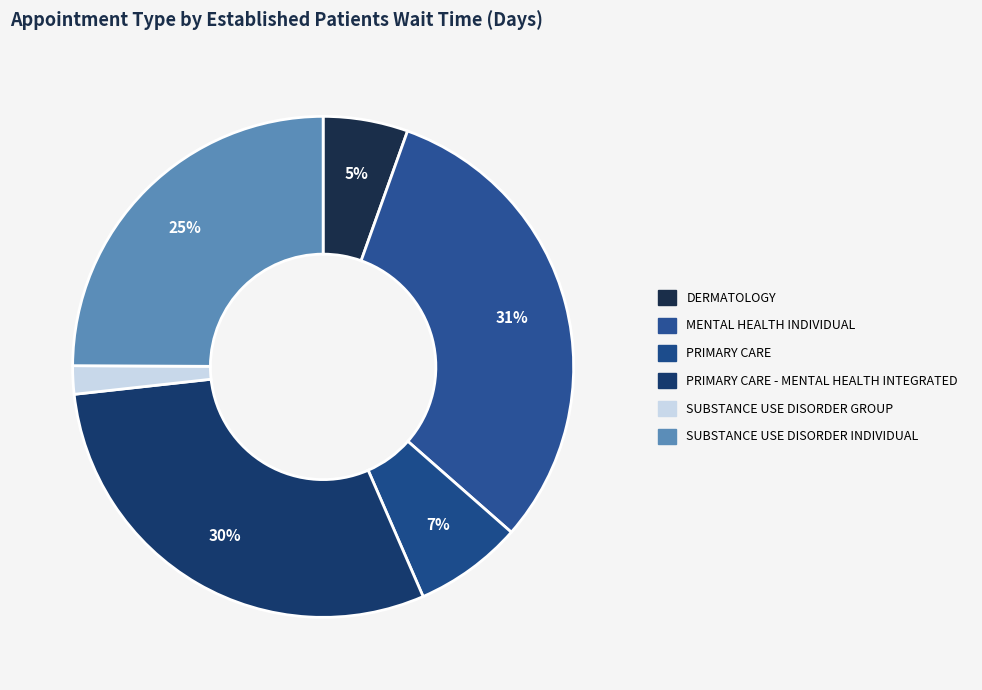

How many slices are in this pie chart?

6